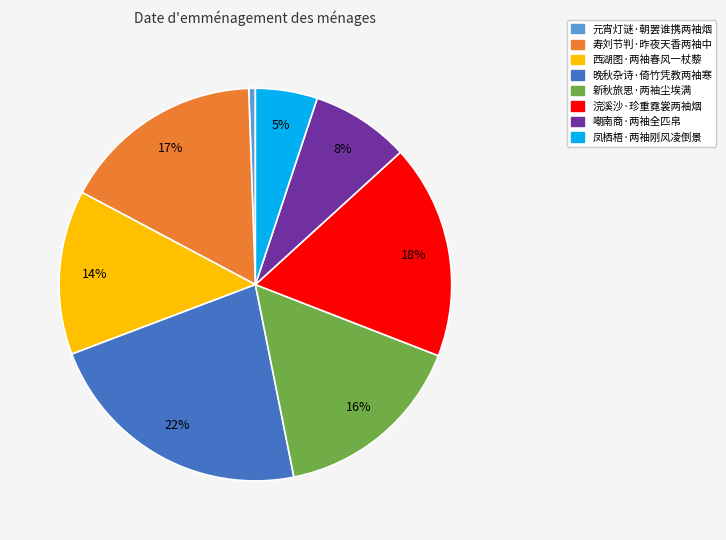

Does 元宵灯谜·朝罢谁携两袖烟 account for over 50% of the chart?

No